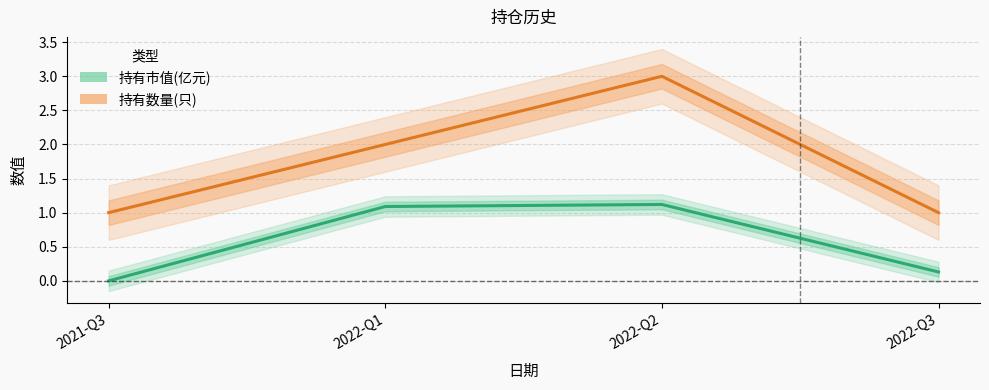

Reading left to right, transcribe all the data shown in this chart.

持有市值(亿元): 0.0	1.1	1.1	0.1
持有数量(只): 1.0	2.0	3.0	1.0